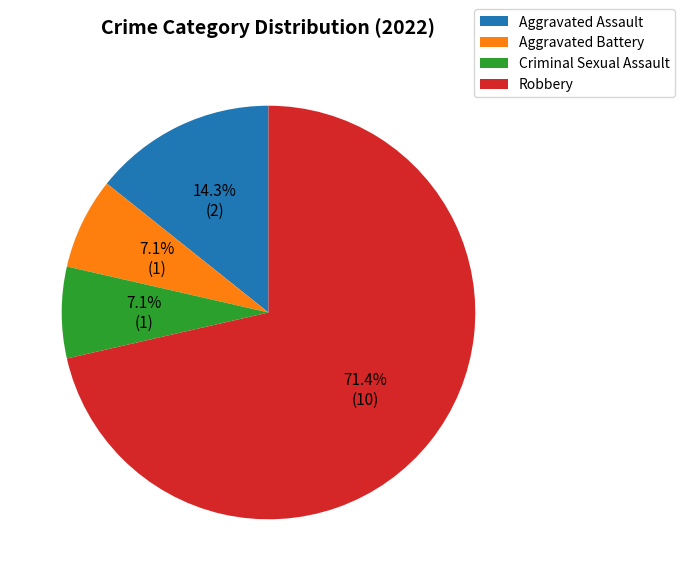

Do Aggravated Assault and Criminal Sexual Assault together represent more than half of the pie?

No